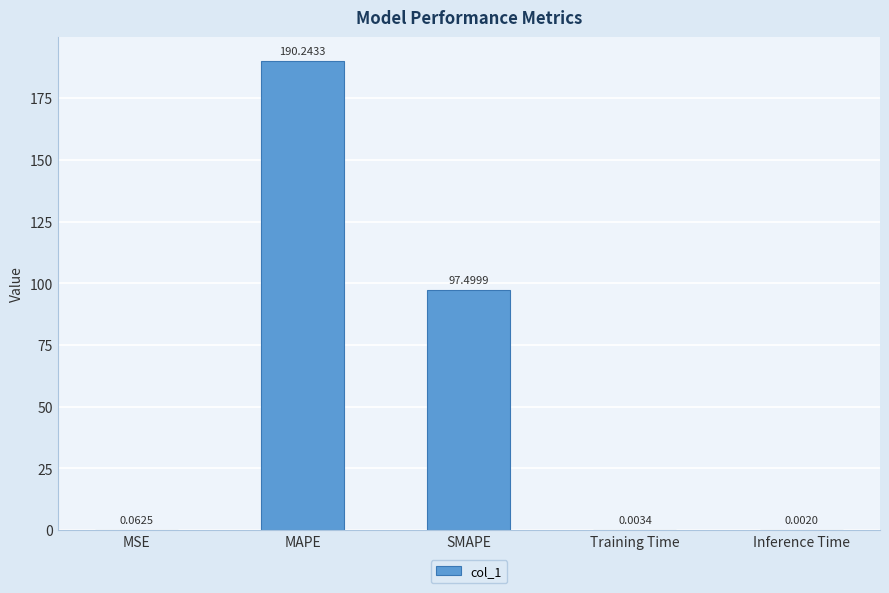

What is the average value?

57.6